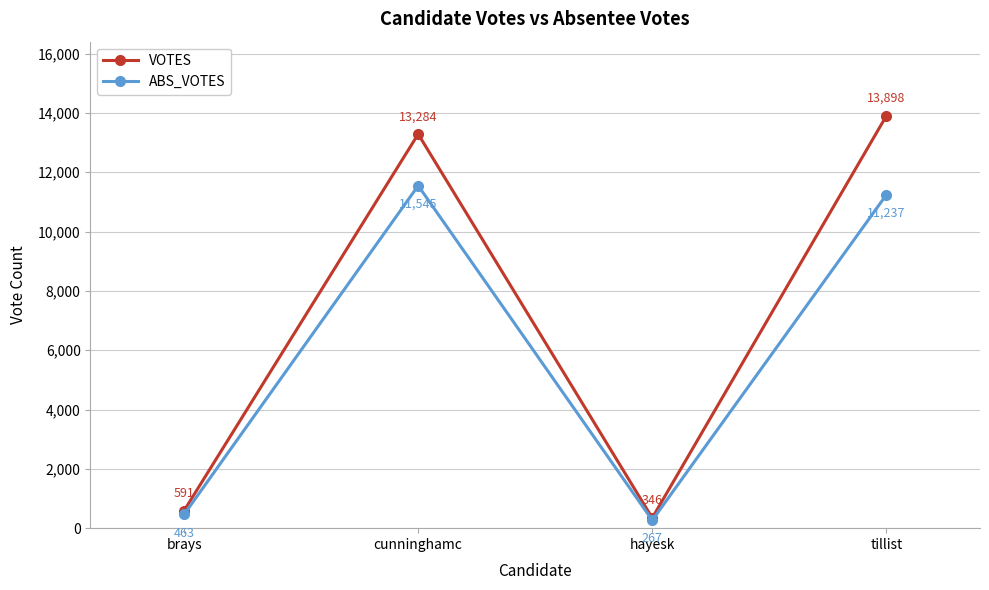

Is this an area chart (filled region under the line)?

No